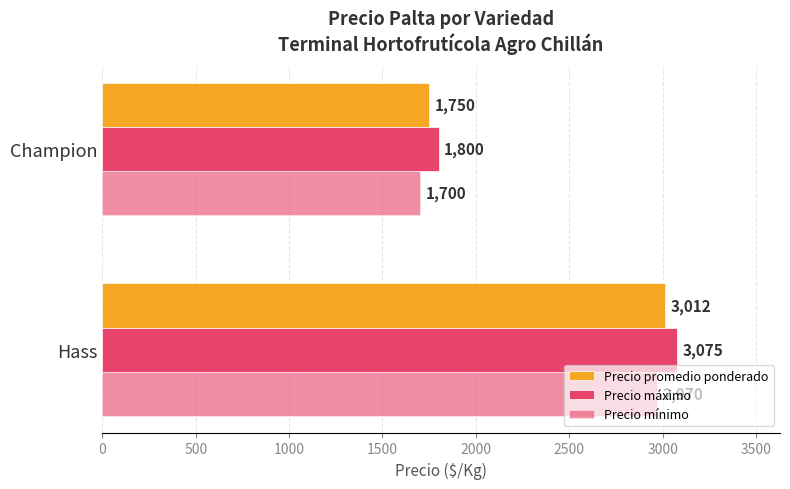

Reading left to right, extract all data points from this chart.

Precio promedio ponderado: 3012	1750
Precio máximo: 3075	1800
Precio mínimo: 2970	1700